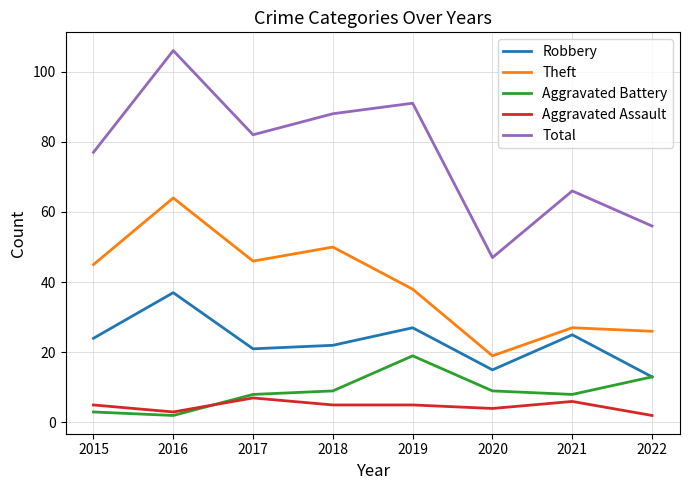

Reading left to right, transcribe all the data shown in this chart.

Robbery: 2015=24	2016=37	2017=21	2018=22	2019=27	2020=15	2021=25	2022=13
Theft: 2015=45	2016=64	2017=46	2018=50	2019=38	2020=19	2021=27	2022=26
Aggravated Battery: 2015=3	2016=2	2017=8	2018=9	2019=19	2020=9	2021=8	2022=13
Aggravated Assault: 2015=5	2016=3	2017=7	2018=5	2019=5	2020=4	2021=6	2022=2
Total: 2015=77	2016=106	2017=82	2018=88	2019=91	2020=47	2021=66	2022=56